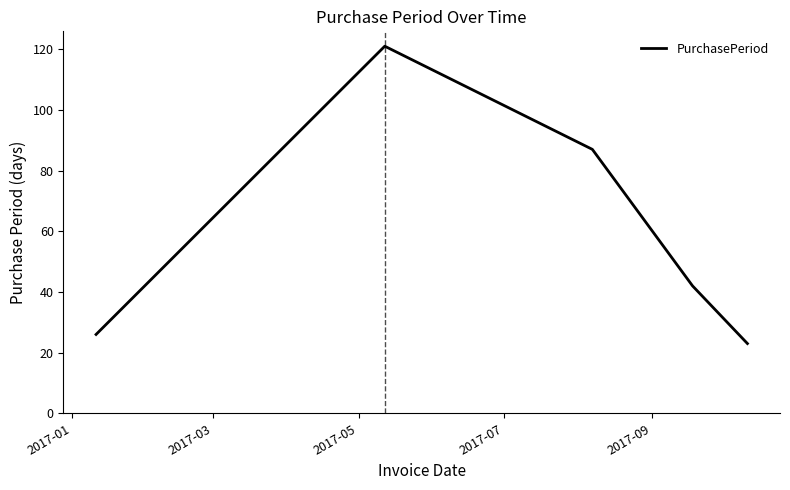

How many values are below 42?

2